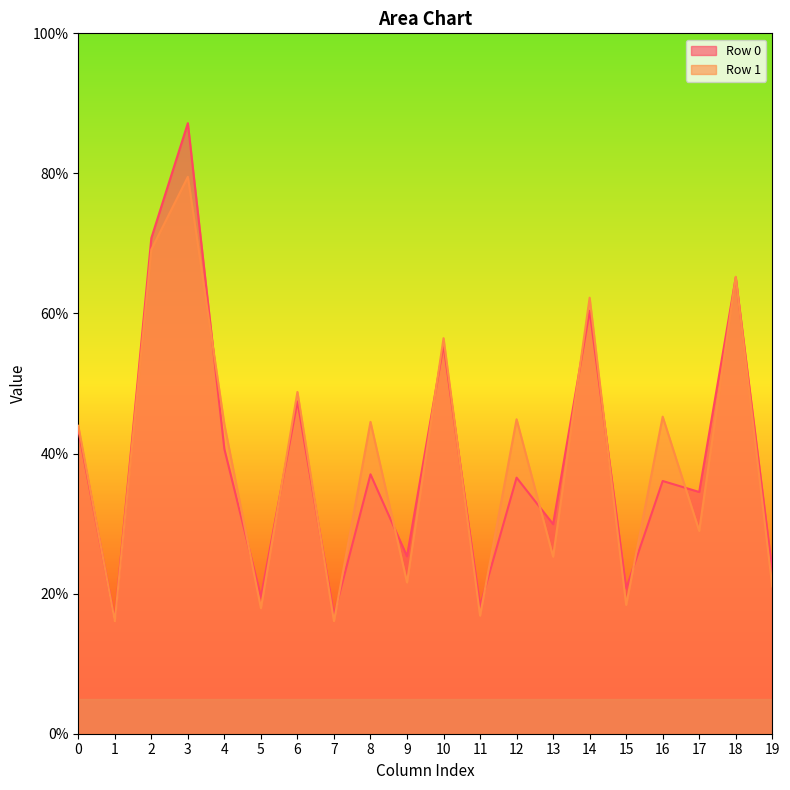

At which category does the chart reach its peak across all series?

3